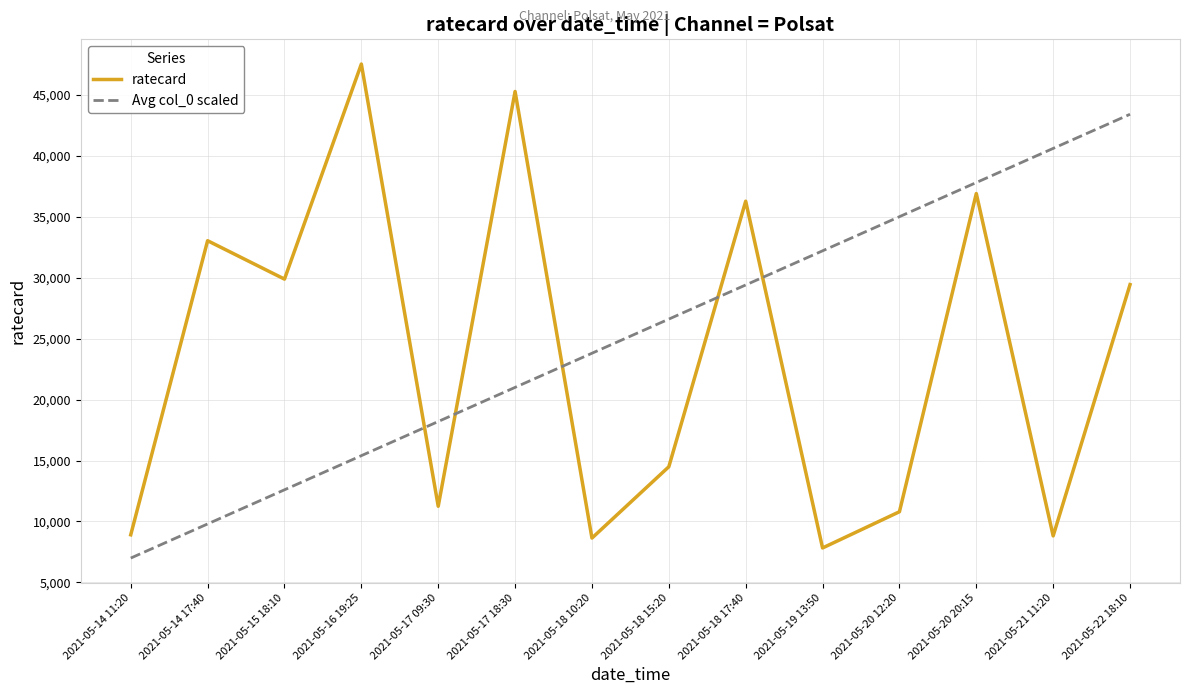

Which label corresponds to the largest value in the chart?

2021-05-16 19:25